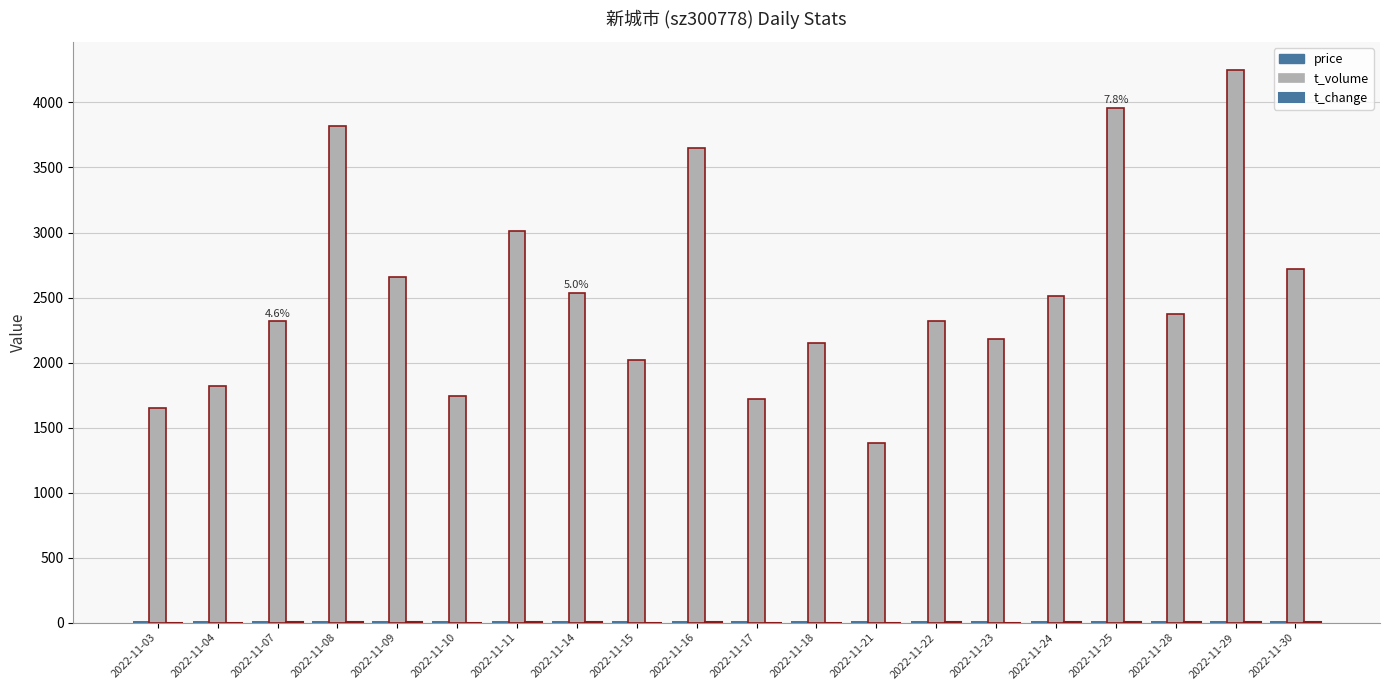

Which series has the widest spread of values?

t_volume